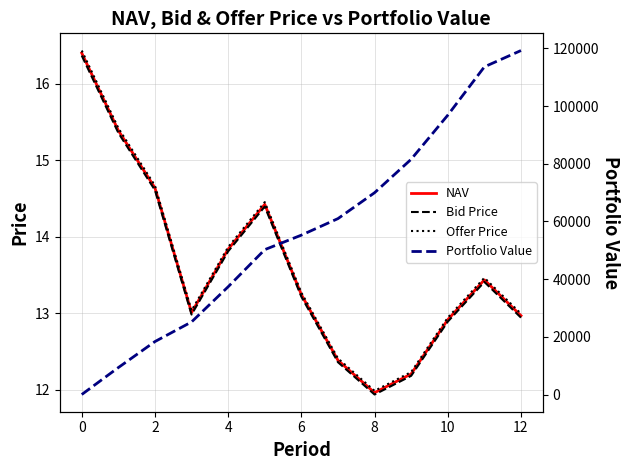

What is the value of the Portfolio Value point at the 8th from the left?

60999.4